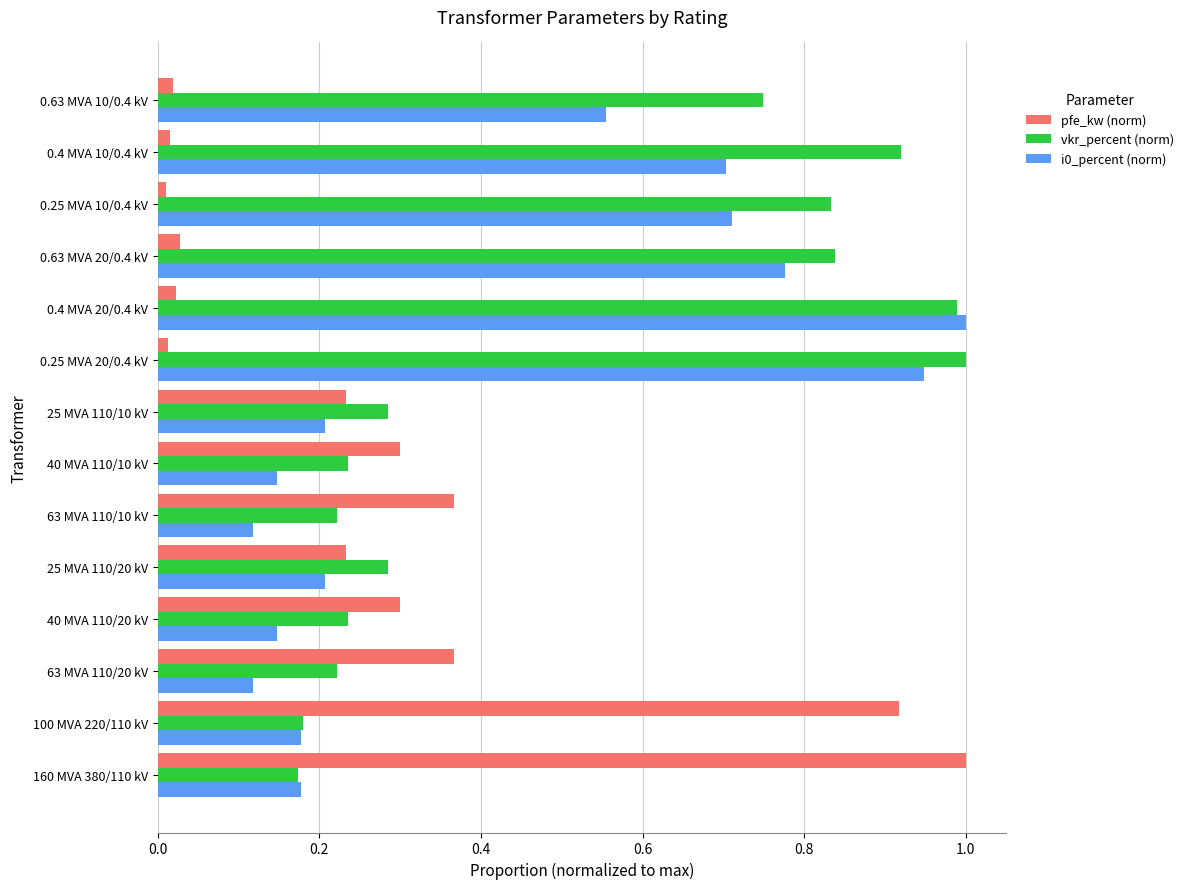

Is it true that pfe_kw (norm) equals 0.4 at 25 MVA 110/10 kV?

False